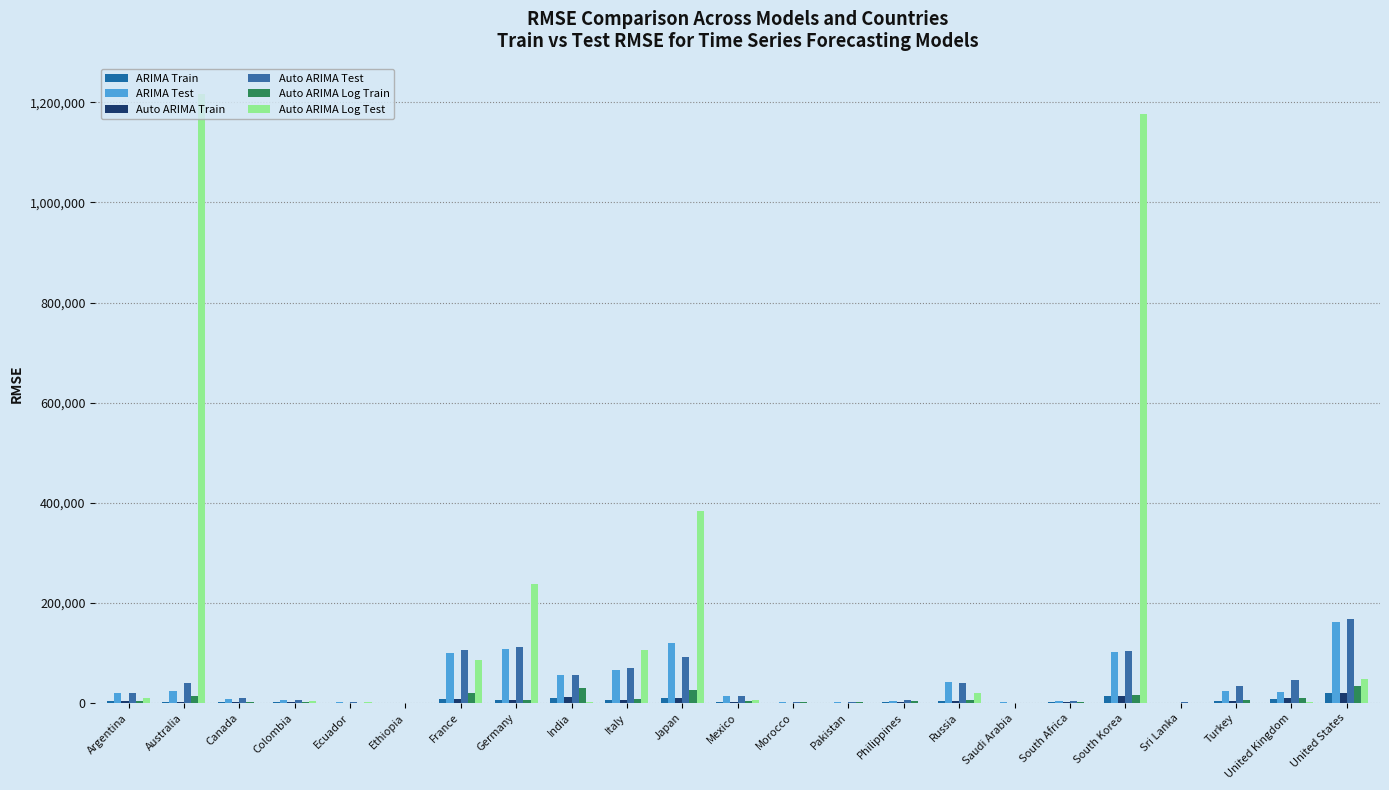

What is the difference between the maximum and minimum values in the Auto ARIMA Test series?

167815.0